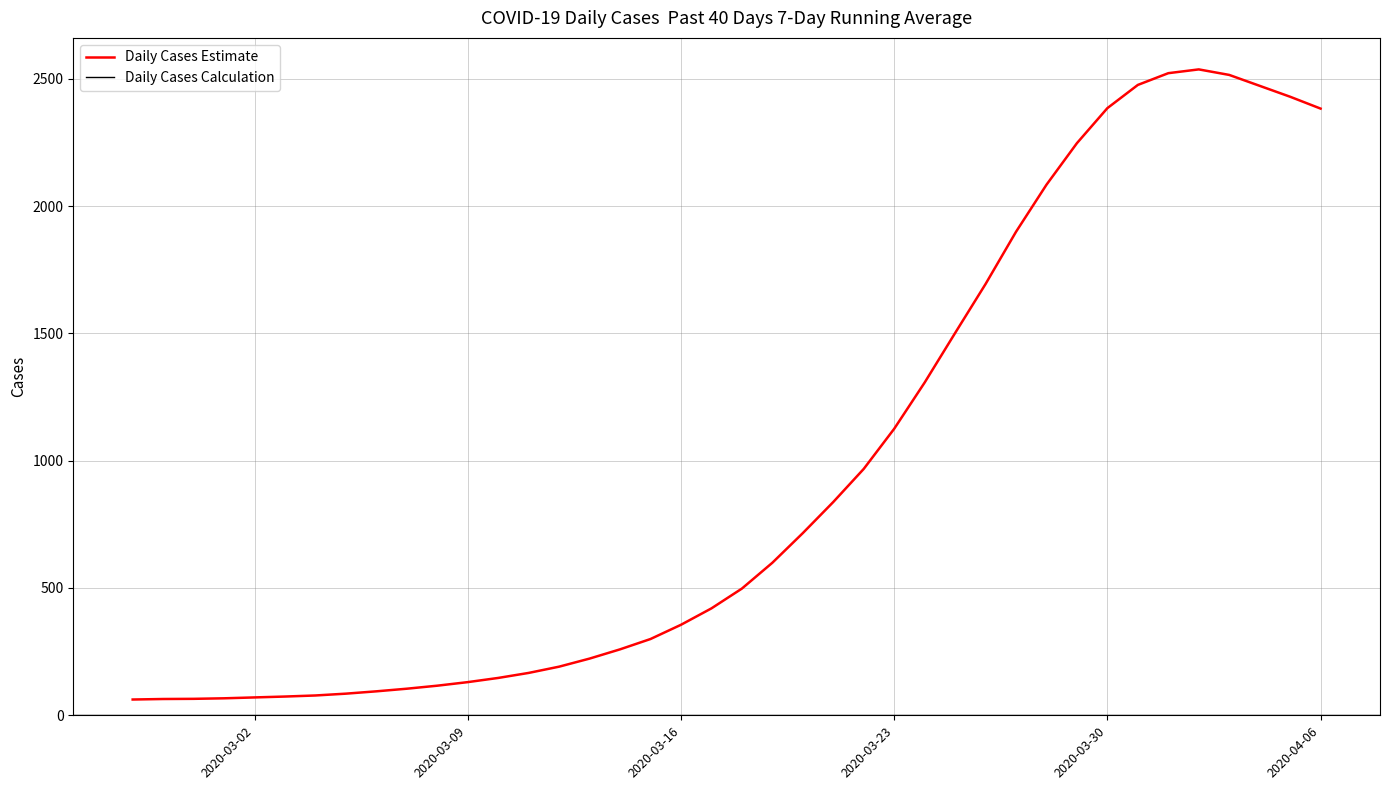

What position from the left is 2020-03-24?

27